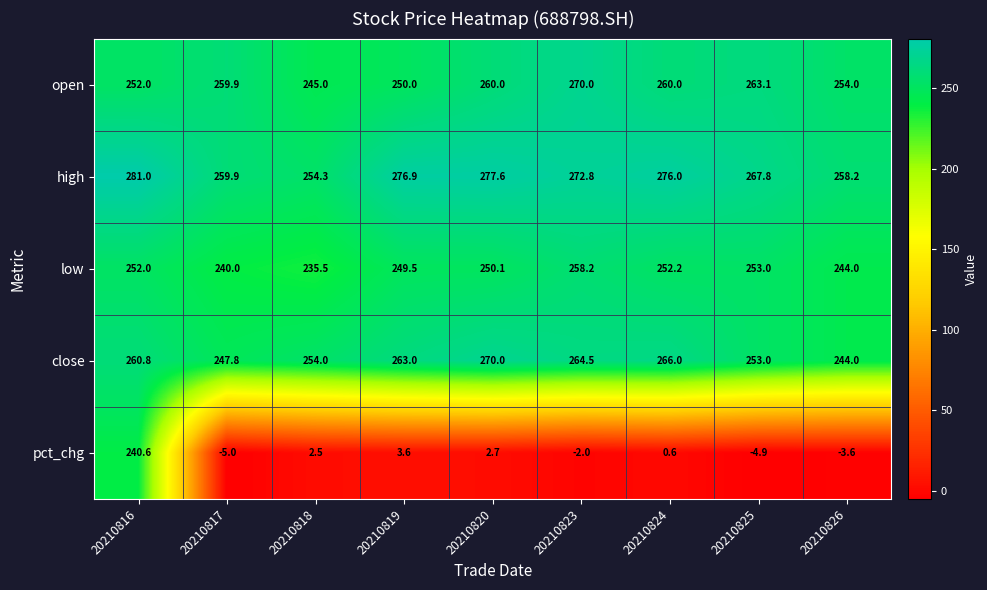

What is the sum of all close values?

2323.1